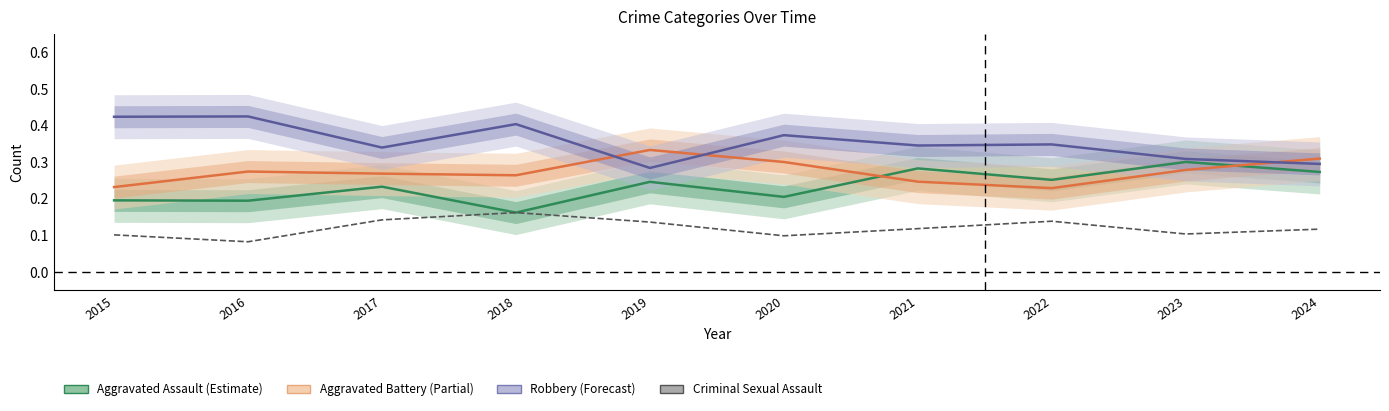

True or false: Aggravated Assault and Aggravated Battery cross at least once.

True